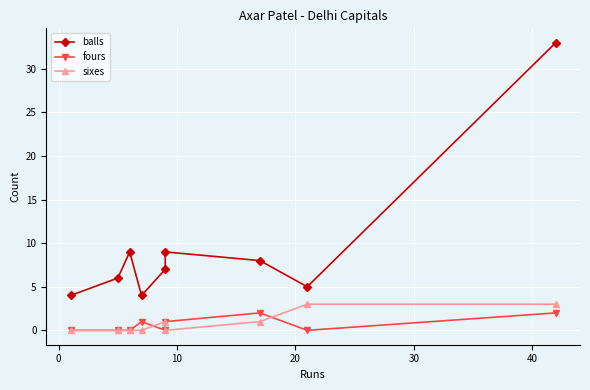

What is the average value of the sixes series?

1